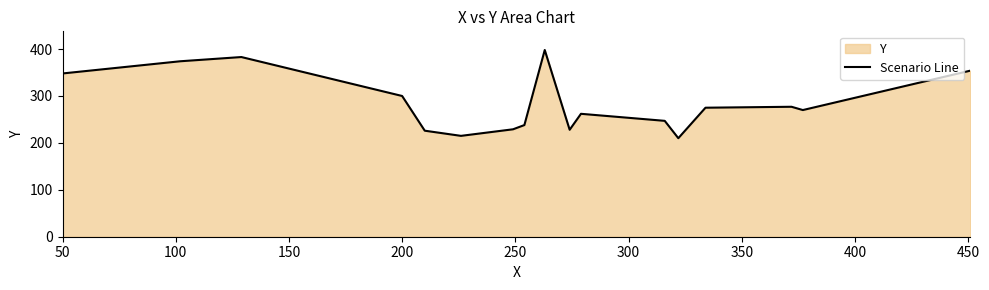

What is the minimum value shown in the chart?

210